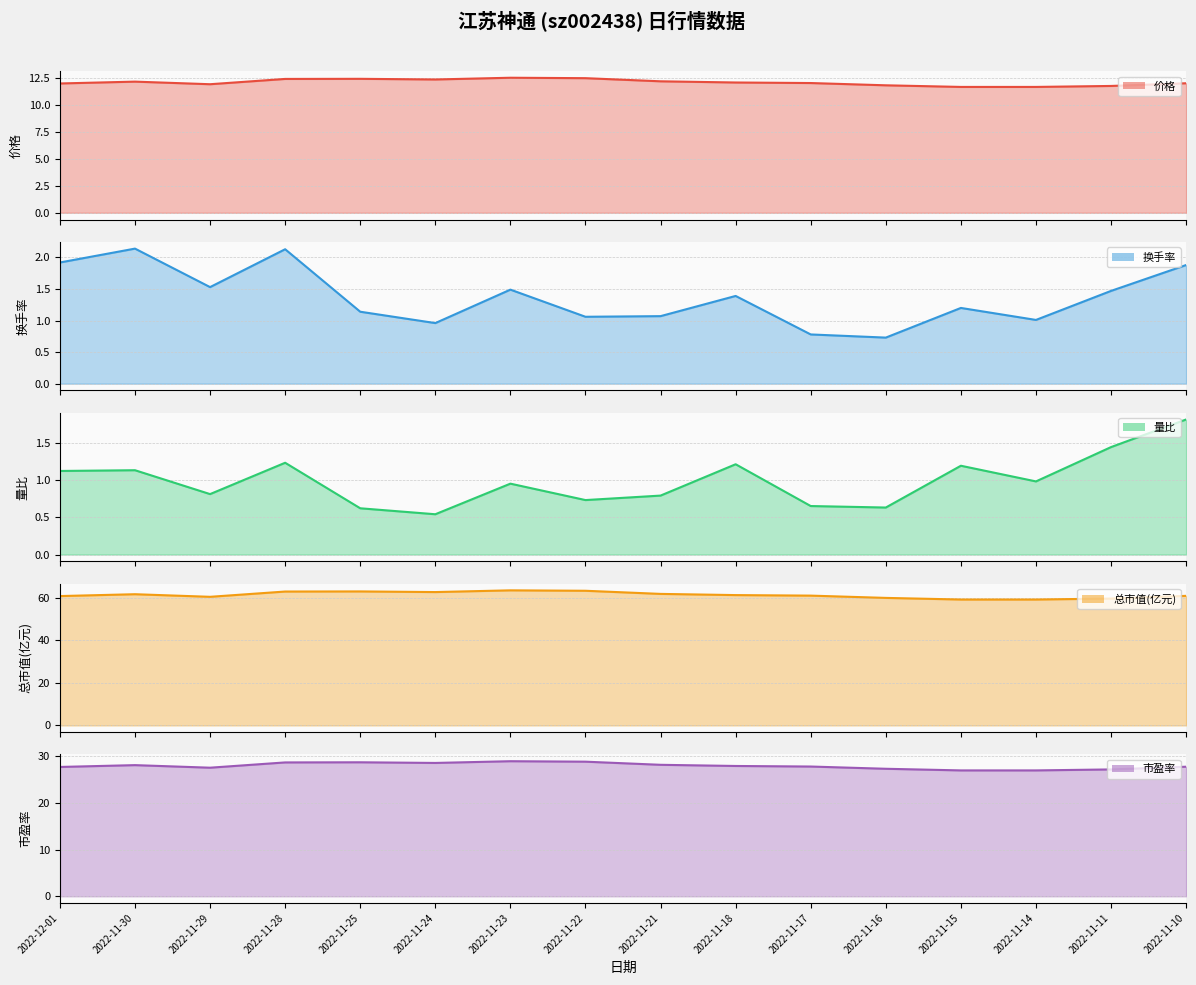

What is the maximum value shown in the chart?

63.4